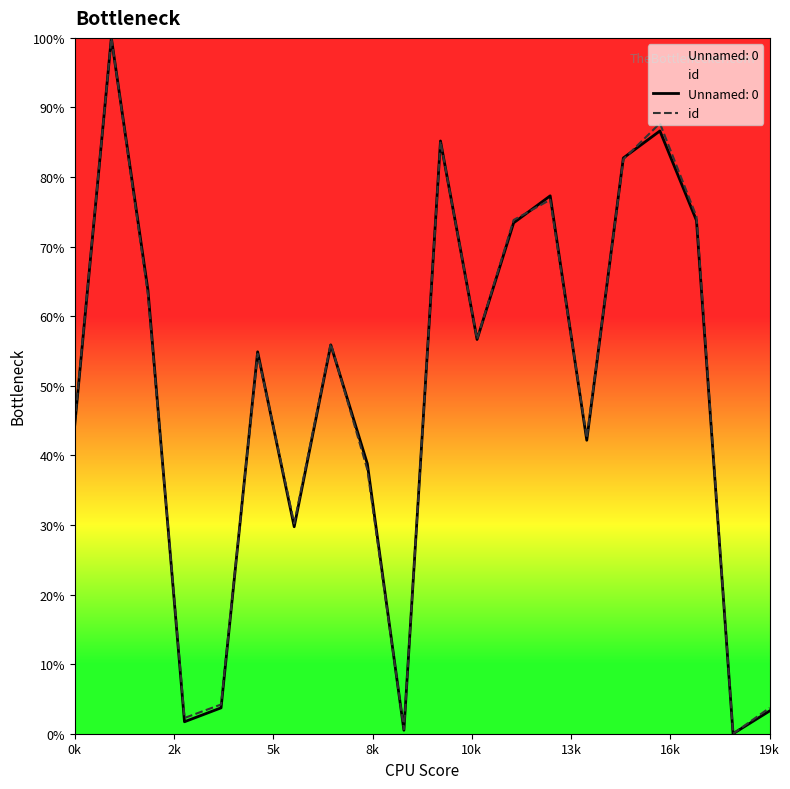

What is the label of the 13th point from the left?

12